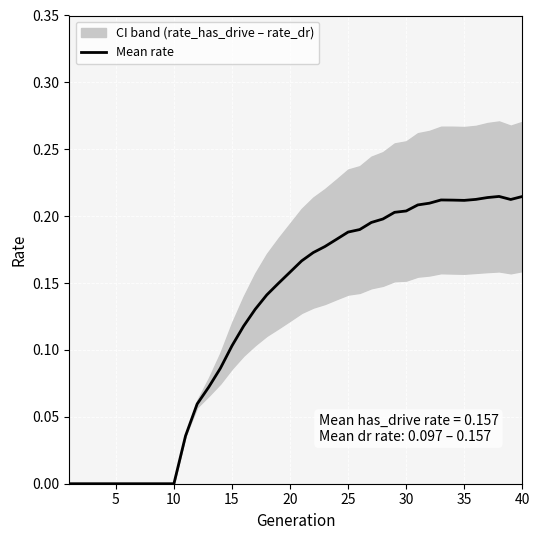

Count the values in the range 0 to 1.

40